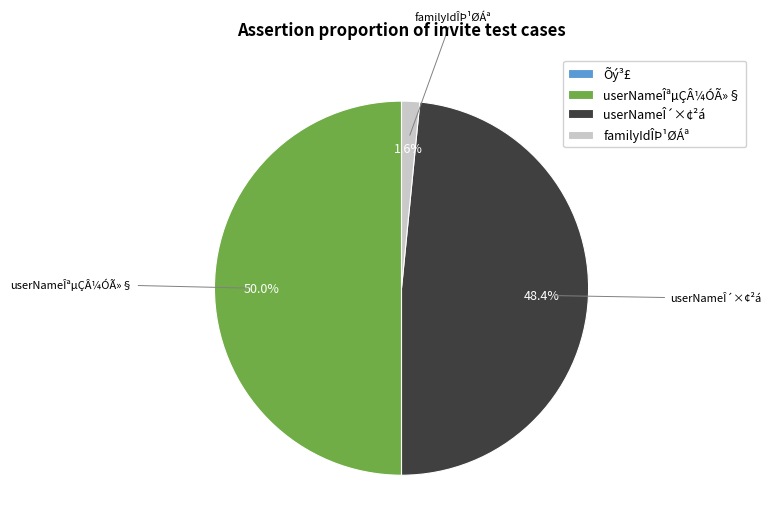

To the nearest percent, what is the difference between the familyIdÎÞ¹ØÁª and userNameÎ´×¢²á slice percentages?

47%